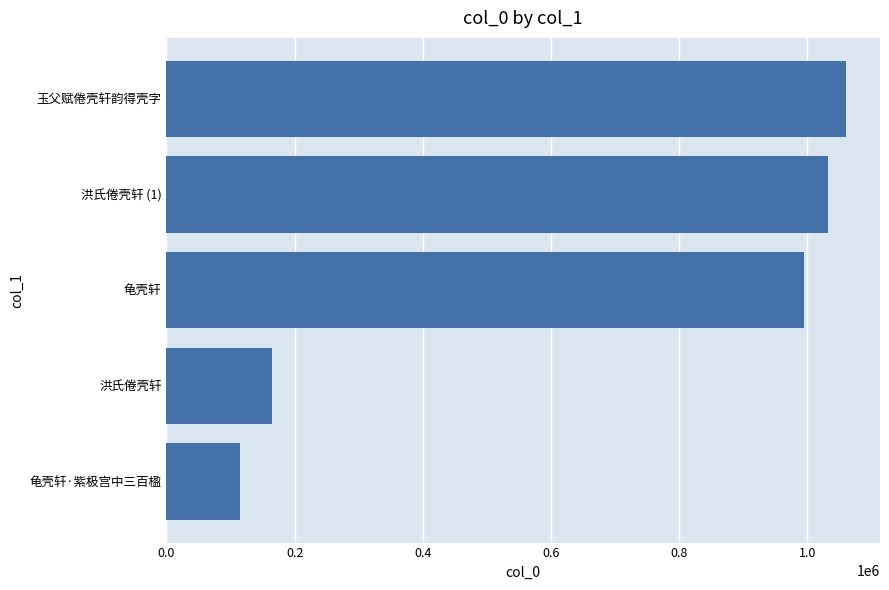

What is the sum of all values?

3367287